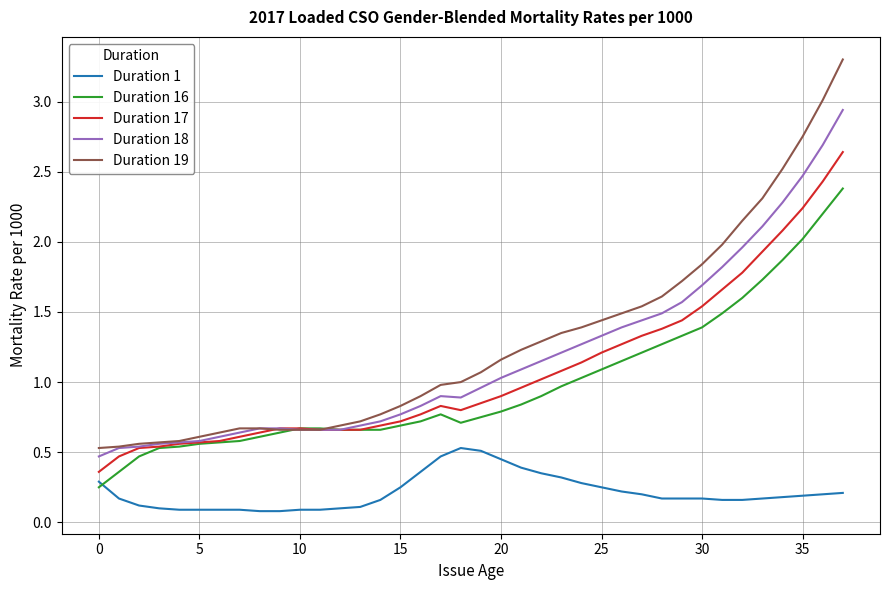

Which series has the widest spread of values?

Duration 19